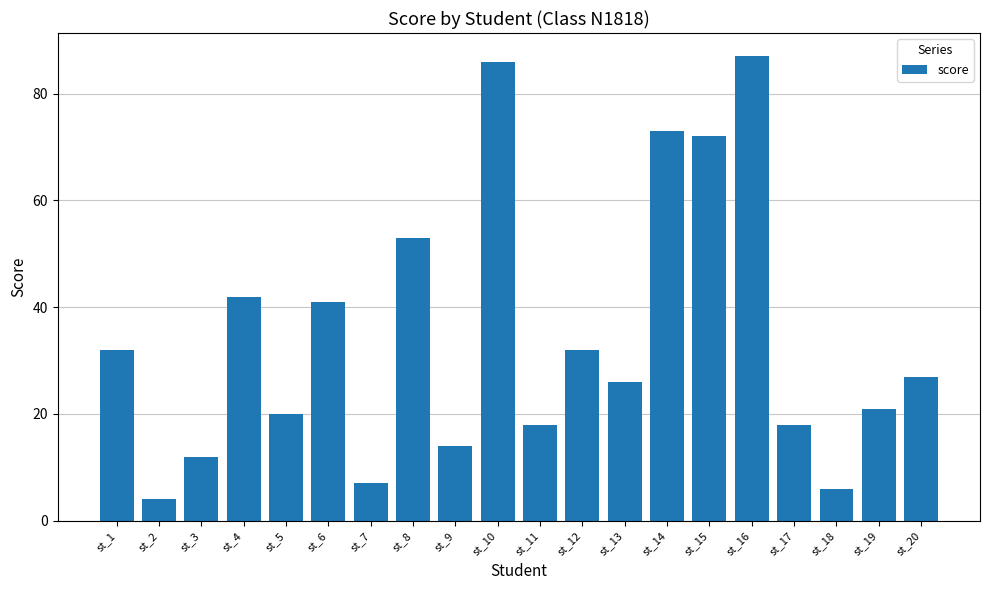

How many series are shown in this chart?

1